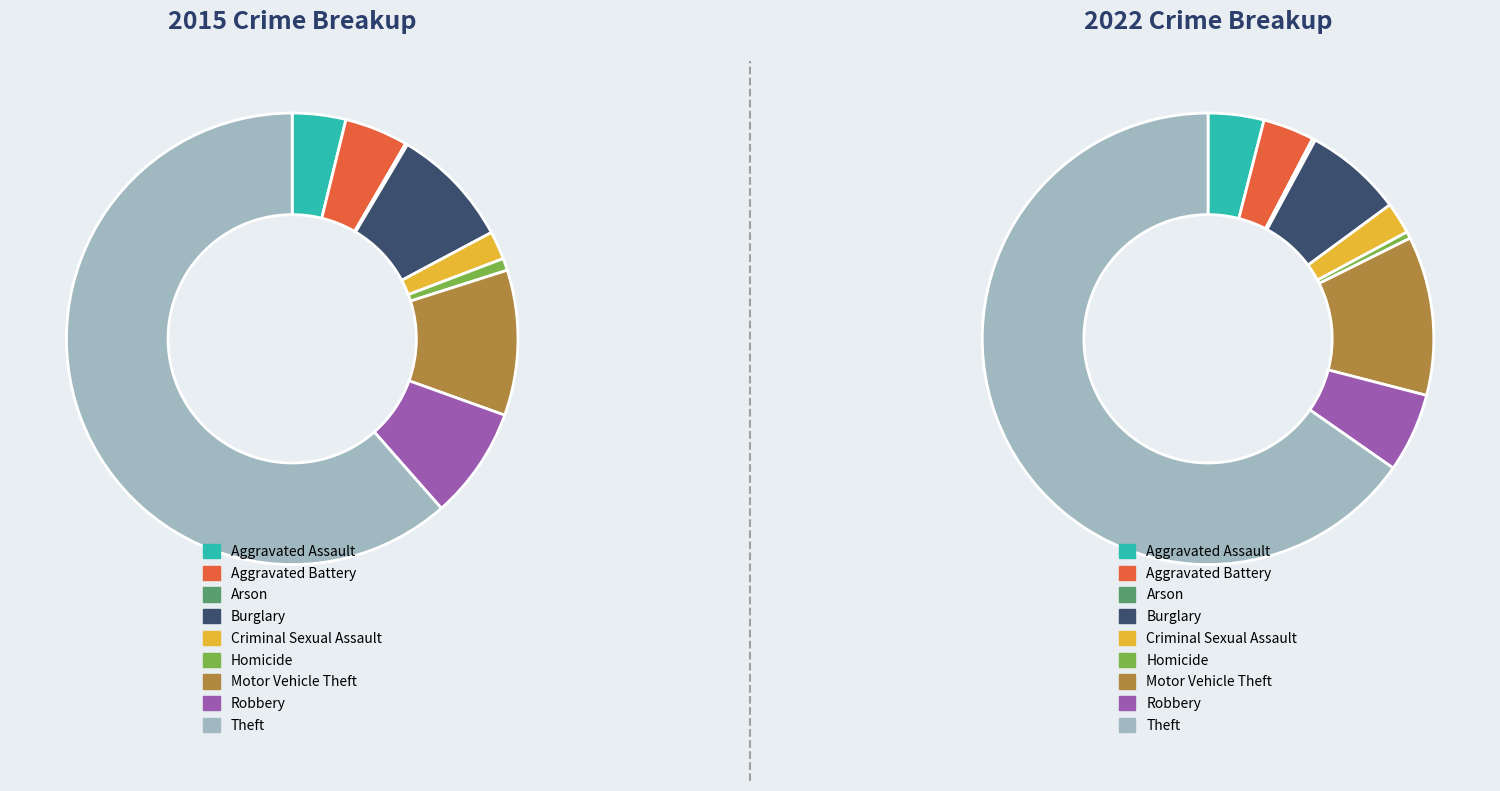

How many slices are in this pie chart?

9